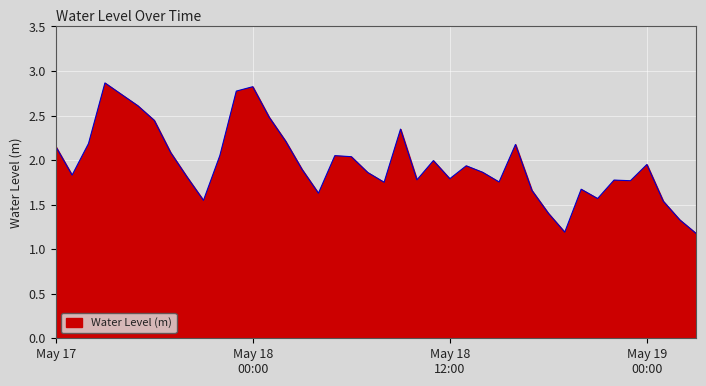

What is the minimum value shown in the chart?

1.2